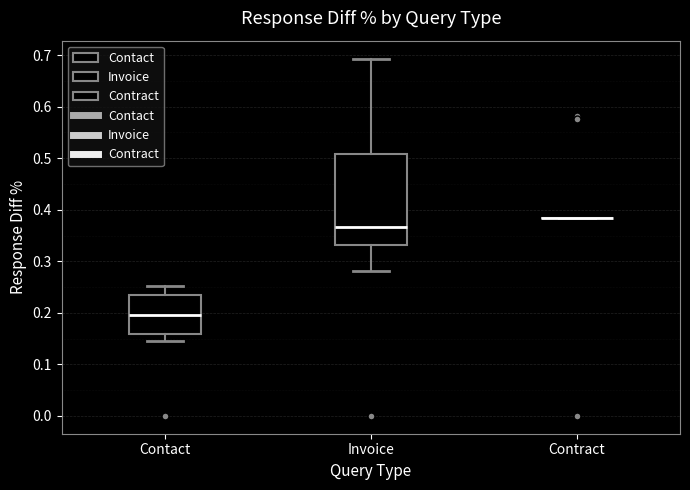

Where does the median line of the box for Invoice sit on the y-axis? The values are not printed on the chart, so give them approximately, as read against the axis.

0.37